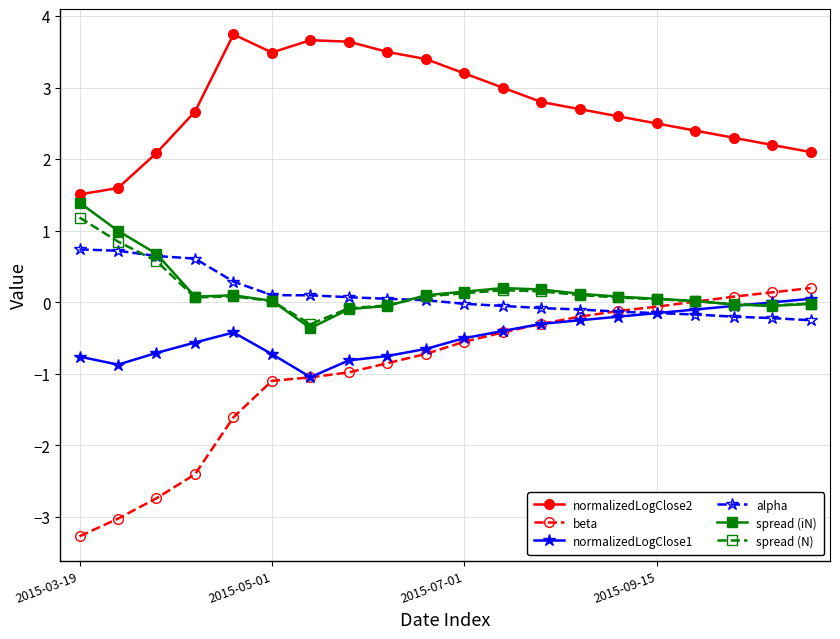

True or false: normalizedLogClose2 and spread (N) intersect in this chart.

False